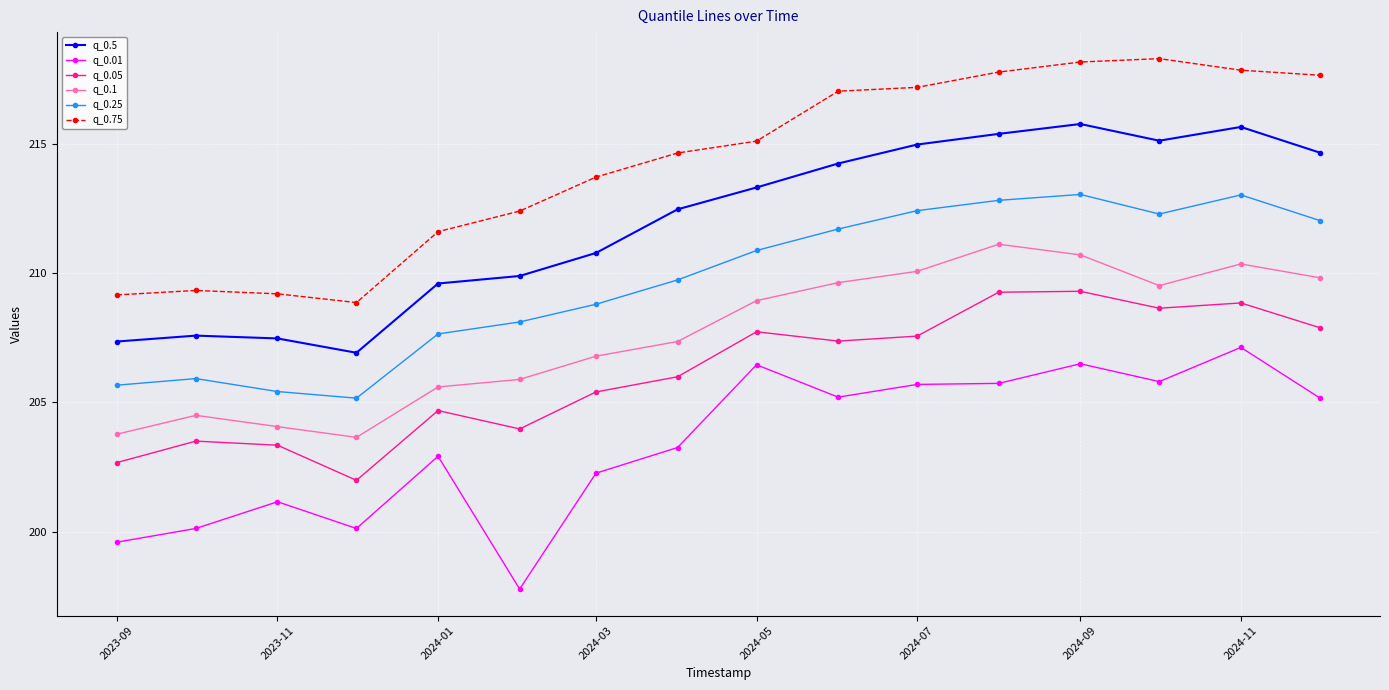

What is the value of the q_0.05 point at the 10th from the left?

207.4